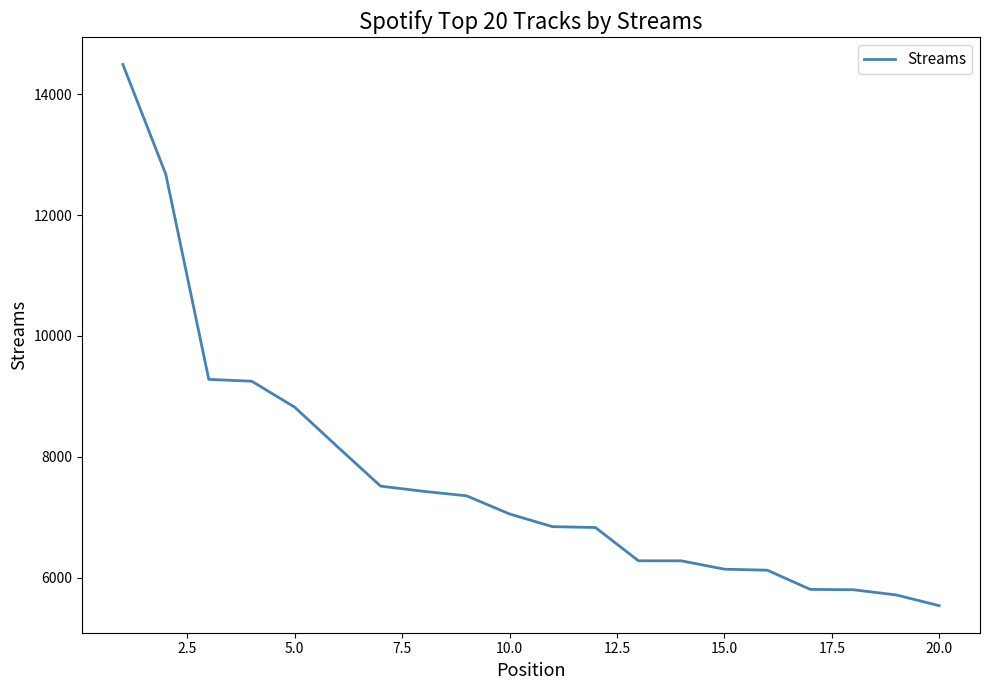

What is the average value?

7673